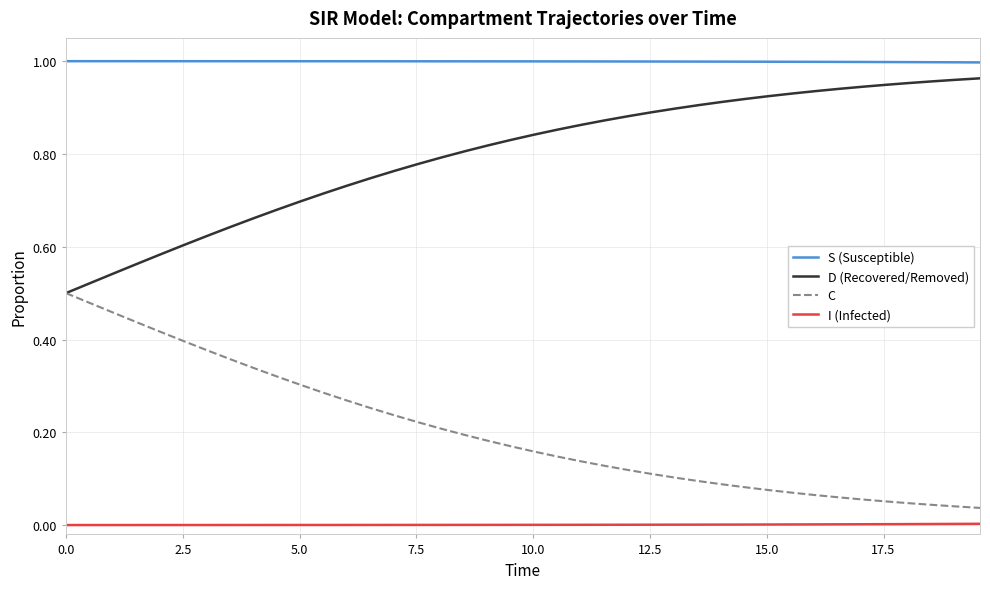

Which series has the largest total across all categories?

S (Susceptible)